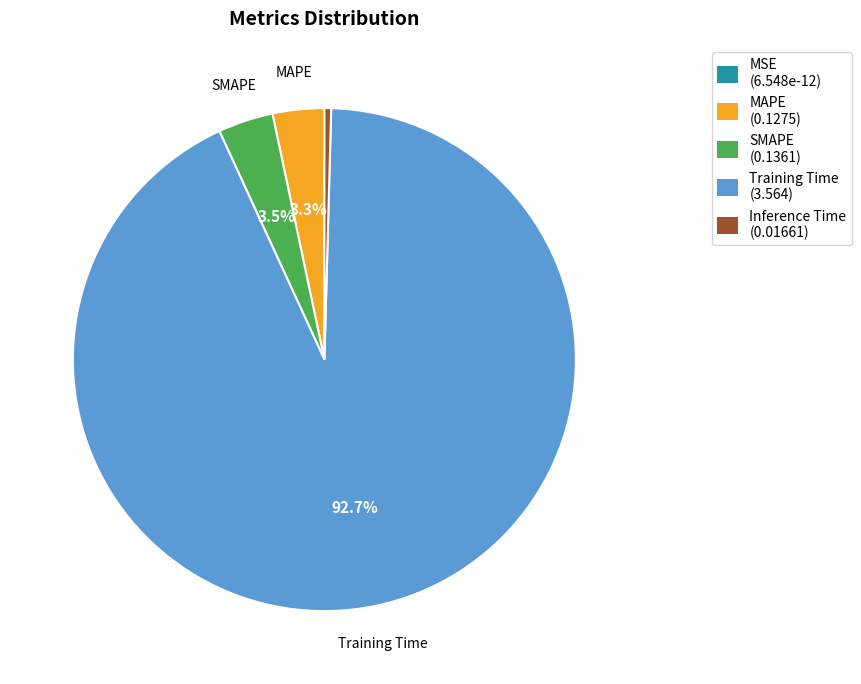

Is there any slice that represents more than half of the pie?

Yes